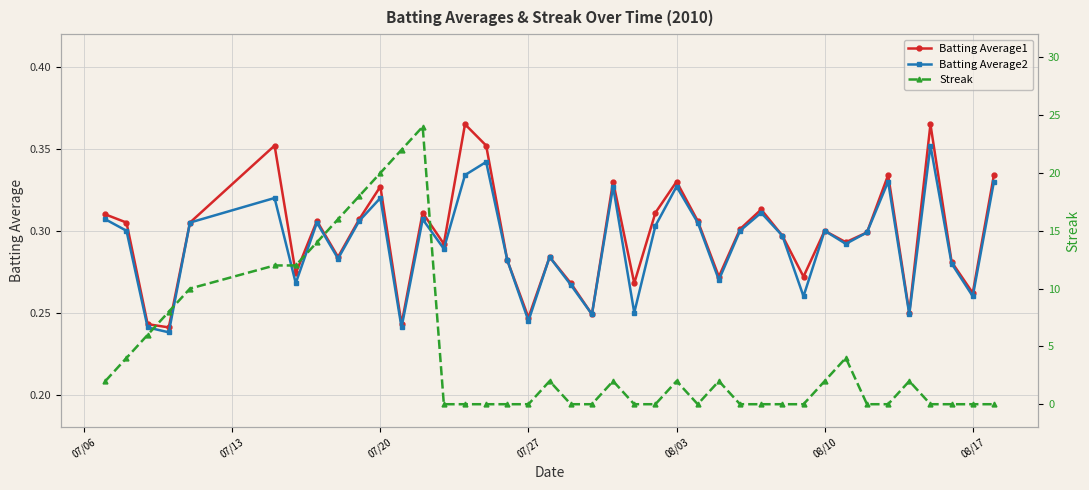

What is the sum of all Batting Average1 values?

11.9